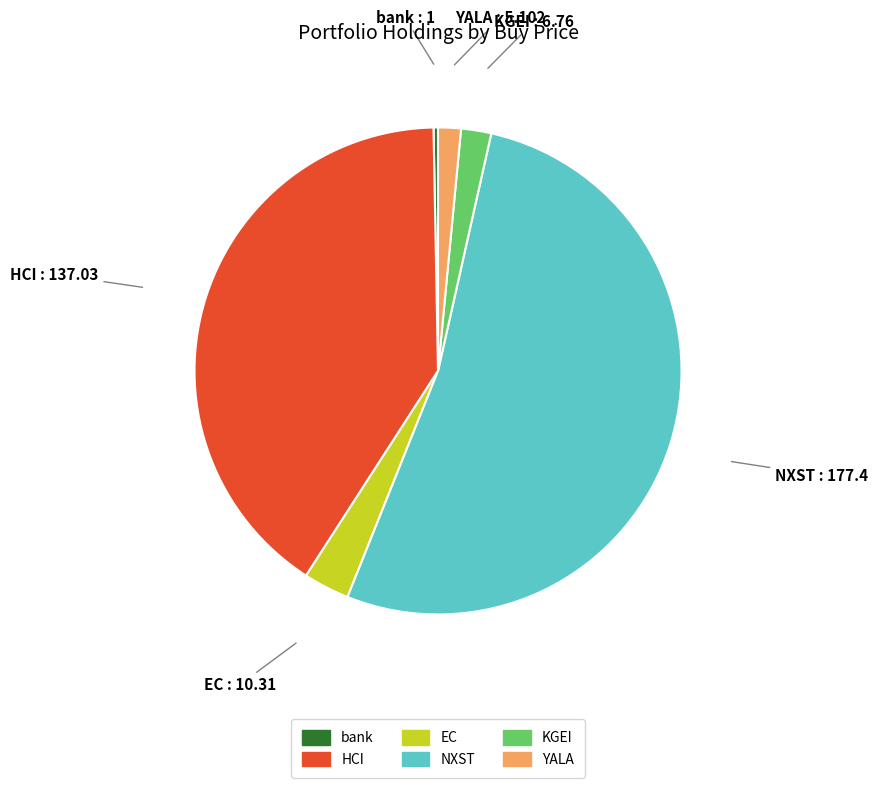

How many slices are in this pie chart?

6